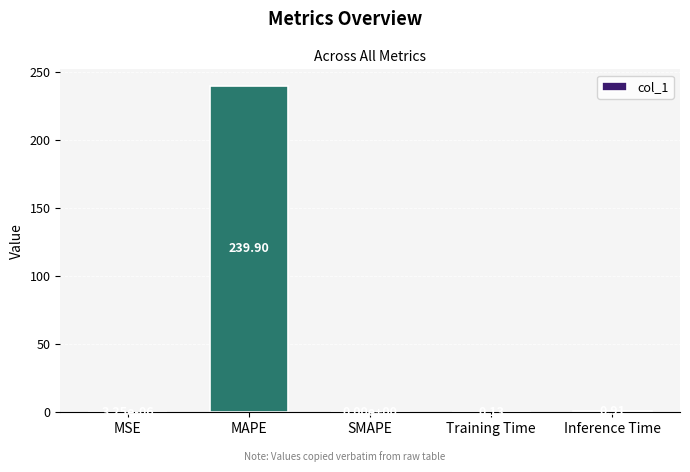

Which label corresponds to the largest value in the chart?

MAPE